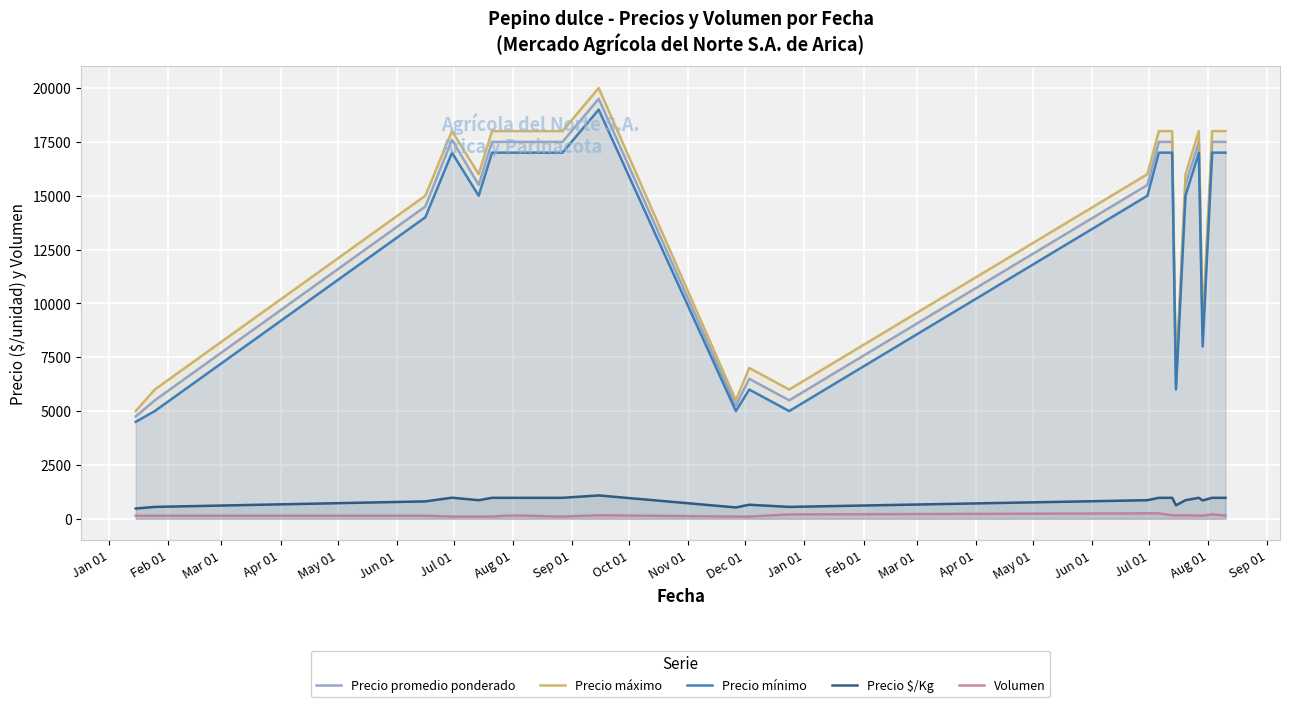

In Precio mínimo, how many points are higher than both neighbors (excluding endpoints)?

4